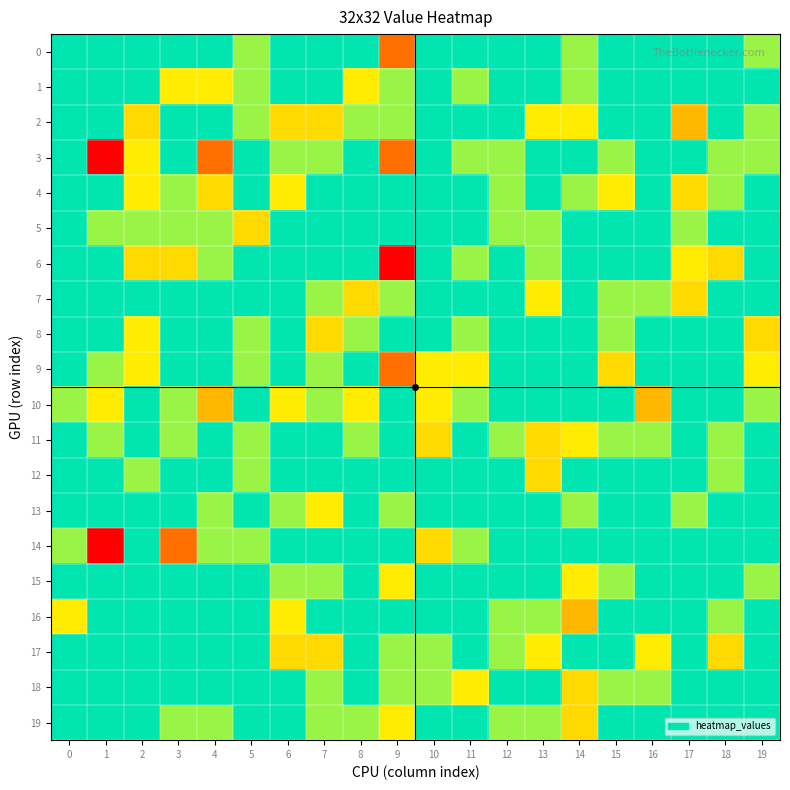

At which category is the sum across all series the highest?

9